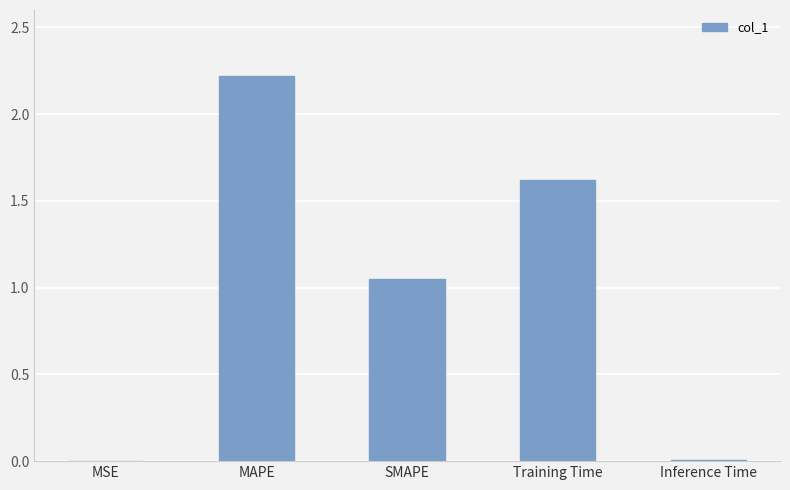

The value at Inference Time is 0.0. True or false?

True